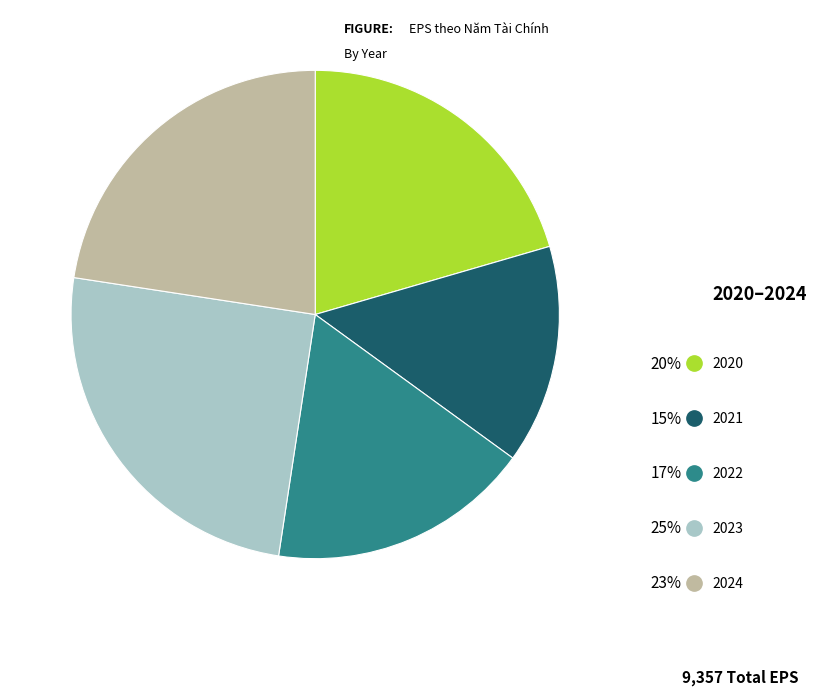

Does any single category account for the majority?

No